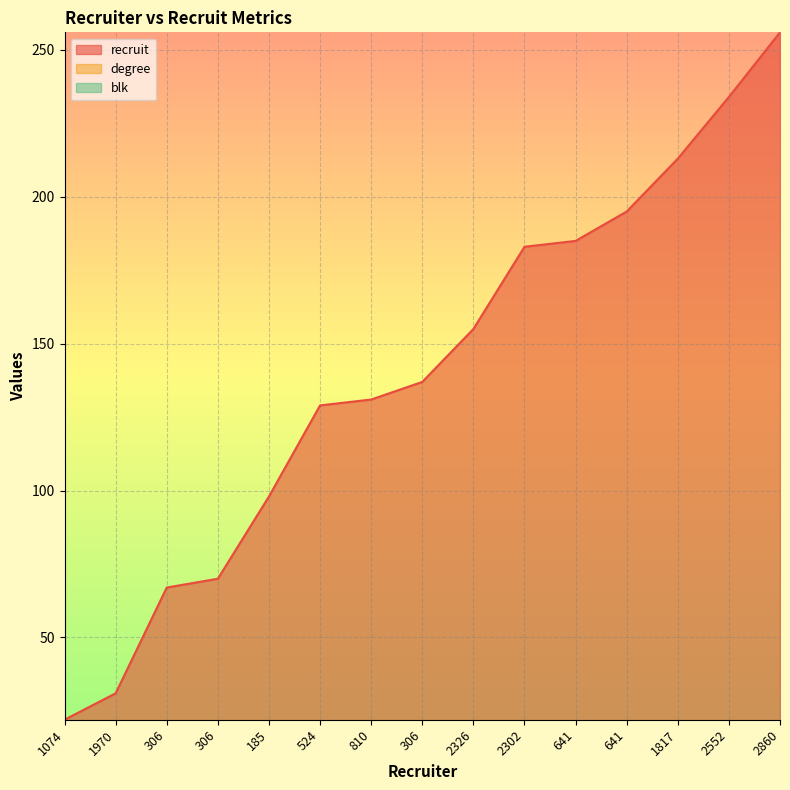

Read the degree value at 306, to the nearest 5.

10